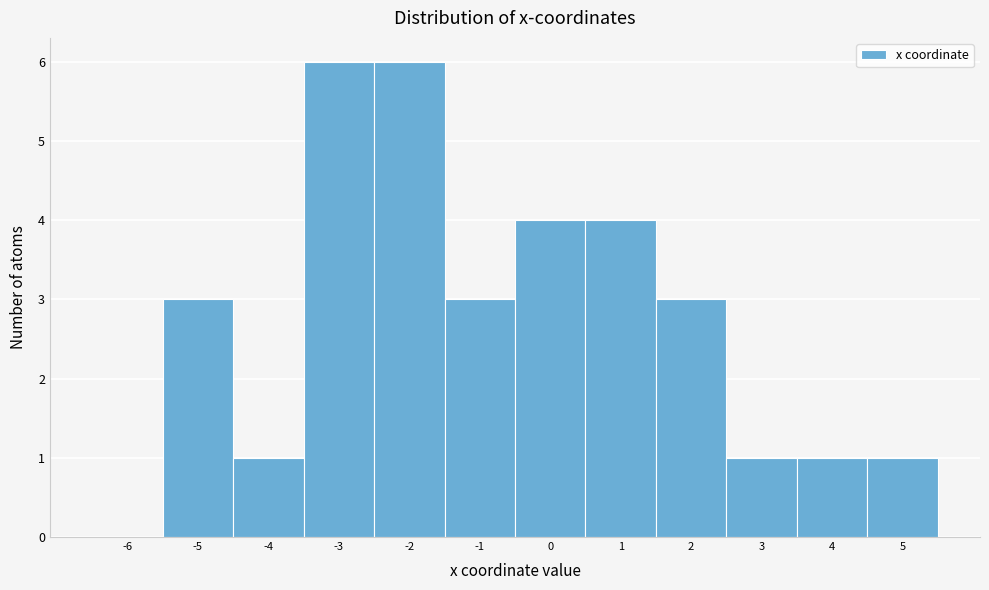

Reading left to right, extract all data points from this chart.

-6=0	-5=3	-4=1	-3=6	-2=6	-1=3	0=4	1=4	2=3	3=1	4=1	5=1